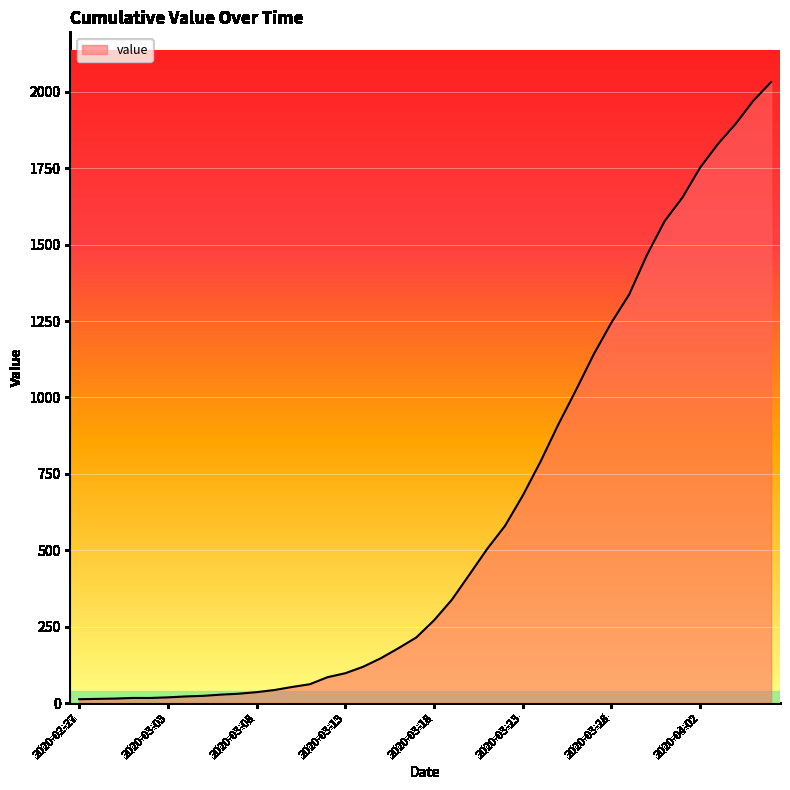

What is the difference between the maximum and minimum values?

2019